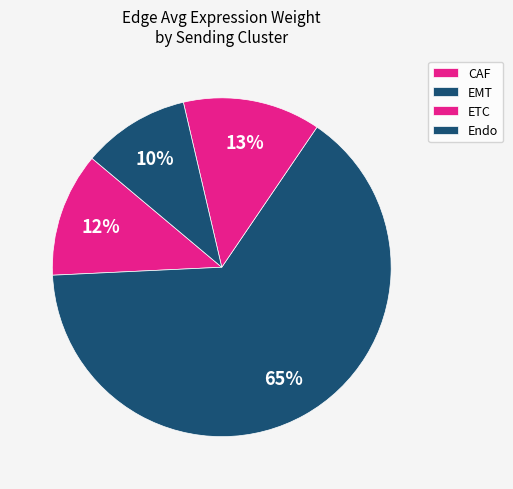

To the nearest percent, what is the combined percentage of CAF and ETC?

25%